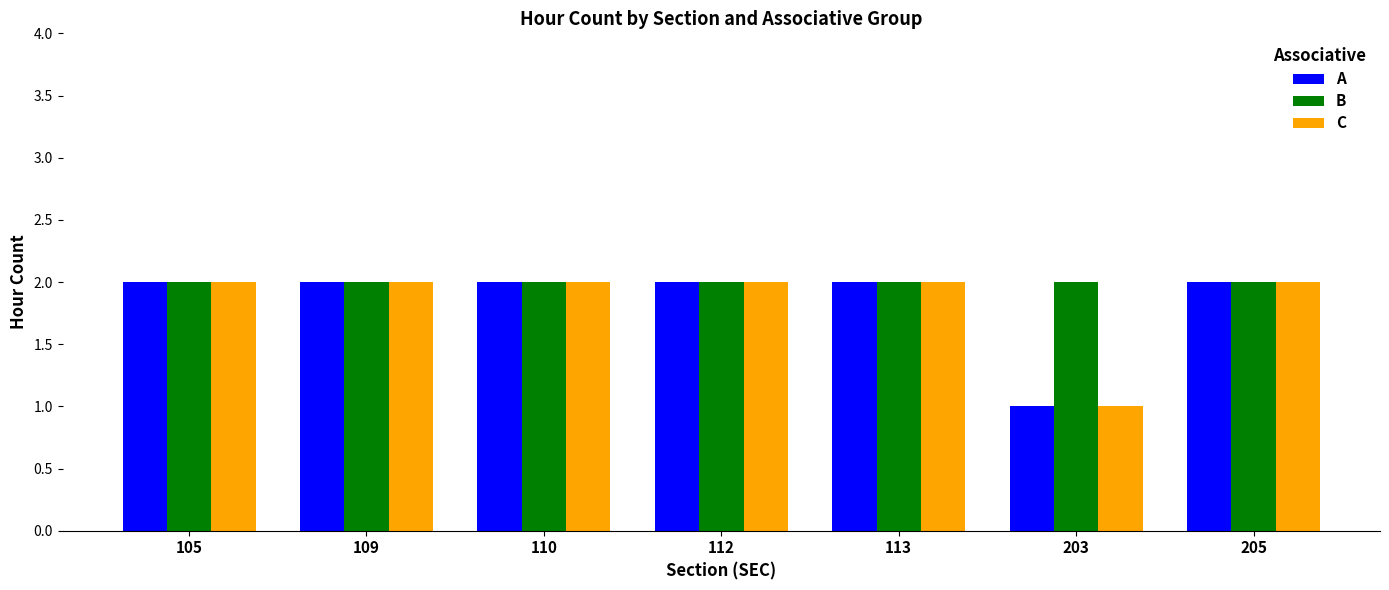

What is the total value across all series at 110?

6